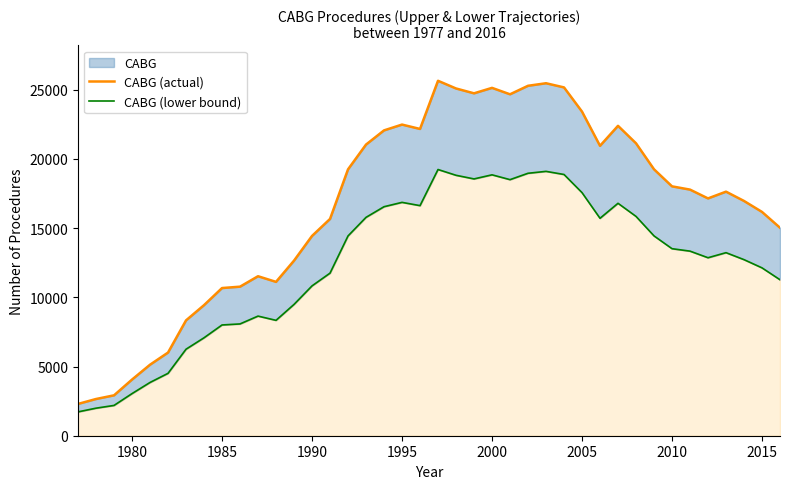

What is the difference between the highest and lowest values at 1995?

5618.8